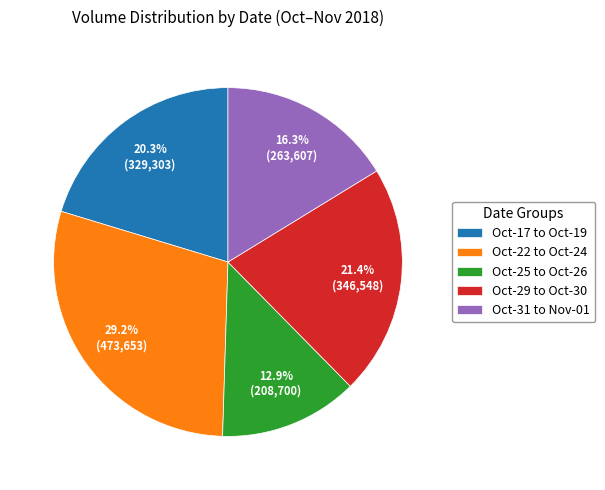

Which category has the biggest portion of the pie?

Oct-22 to Oct-24